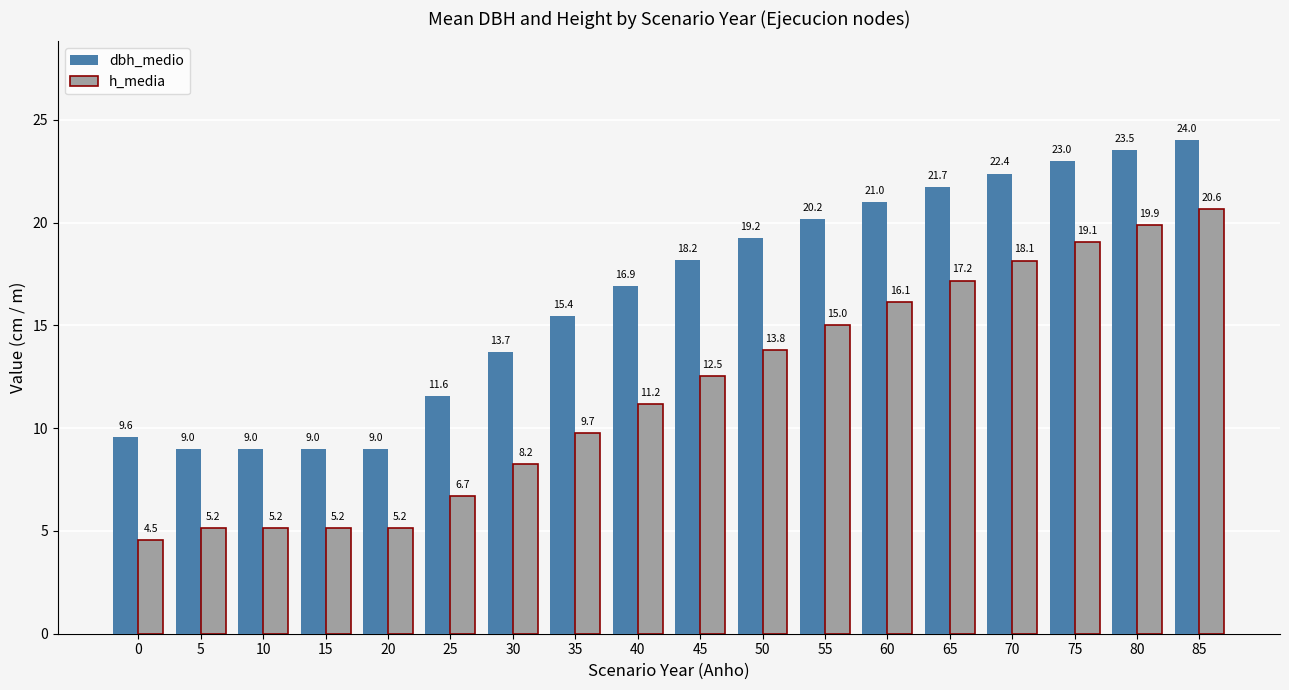

How many values in the h_media series are below 12?

9